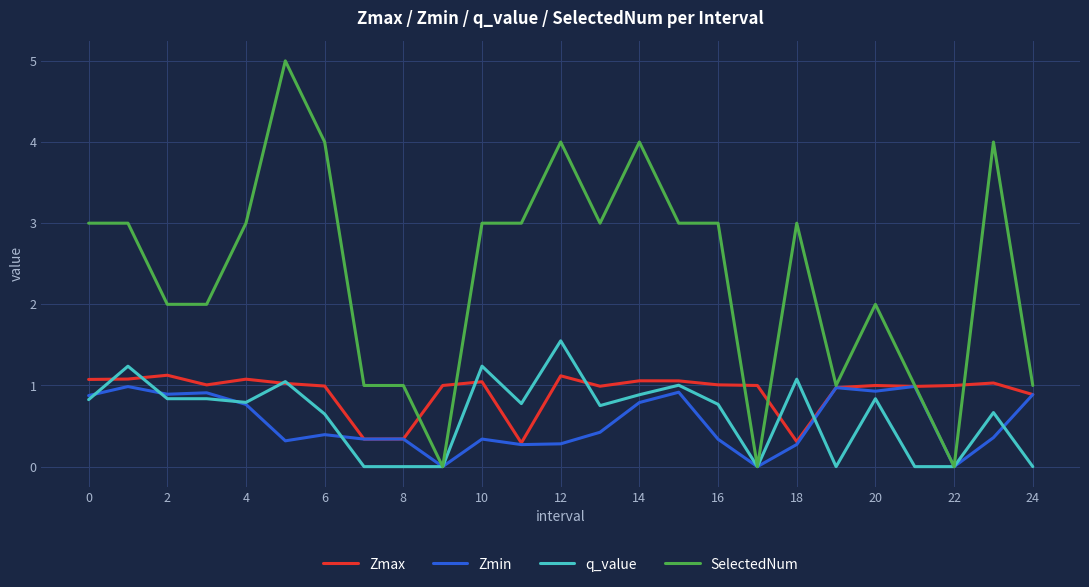

Which series has the largest total across all categories?

SelectedNum